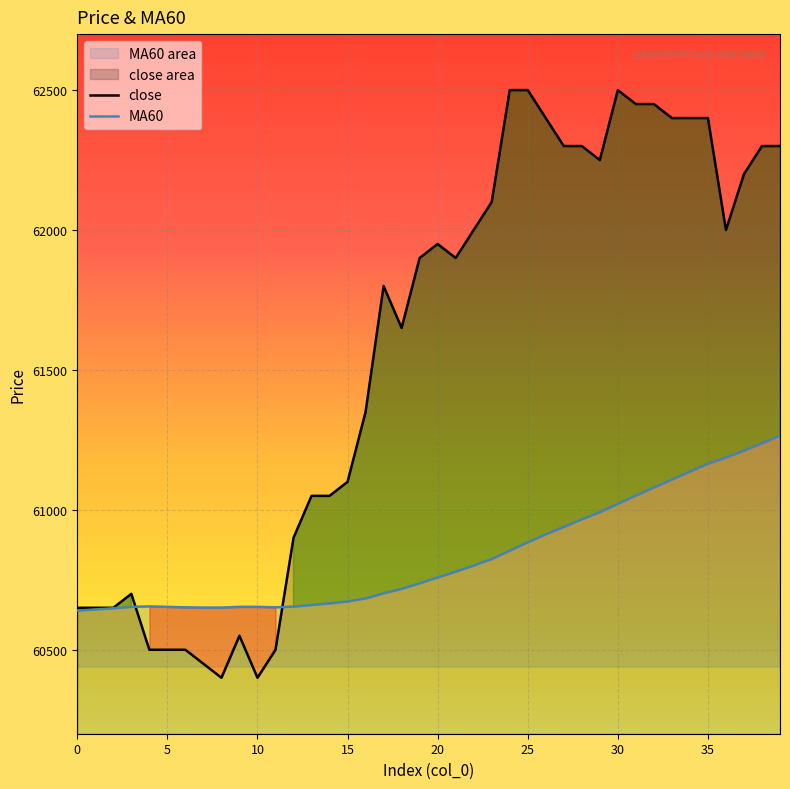

The value of close at 25 is 17165.1. True or false?

False